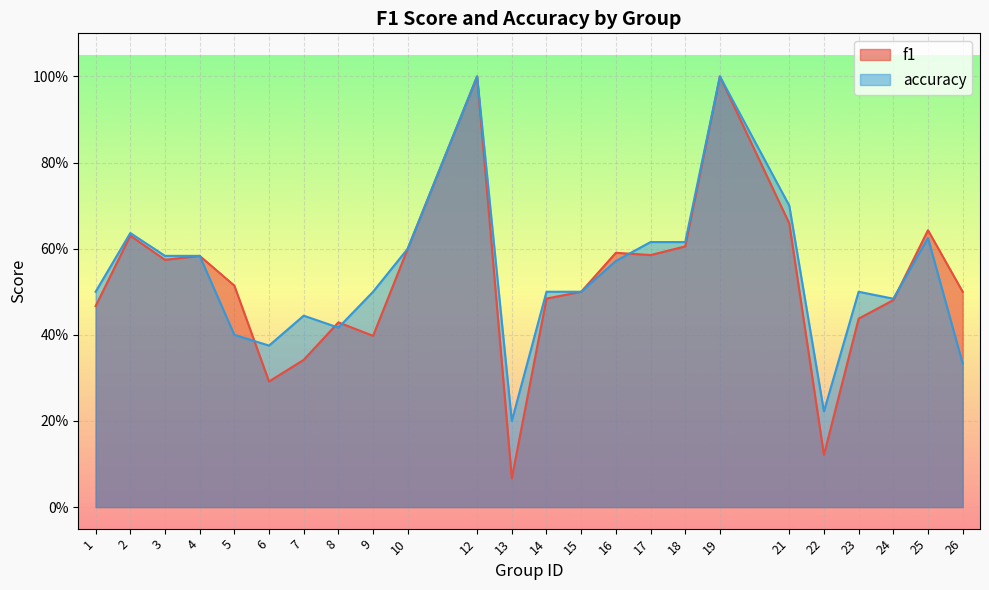

Which series has the widest spread of values?

f1